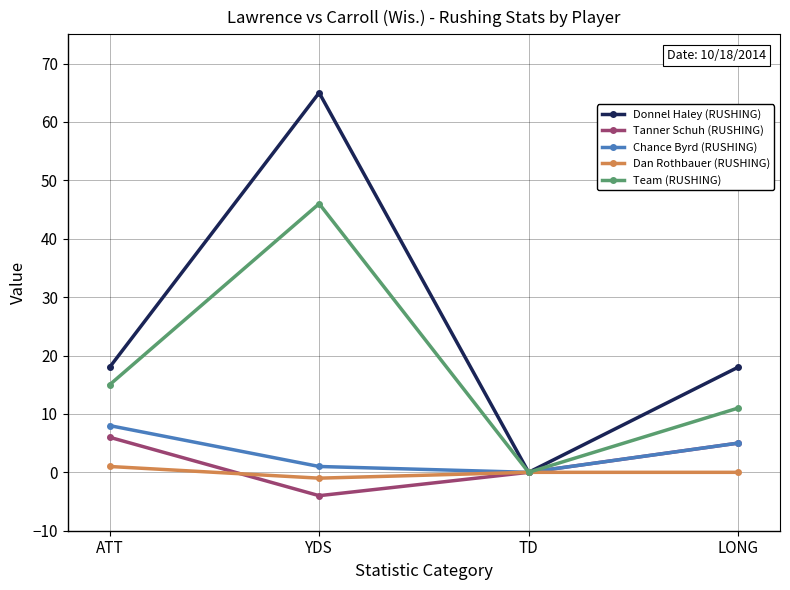

Where is the first local minimum for Dan Rothbauer (RUSHING)?

YDS